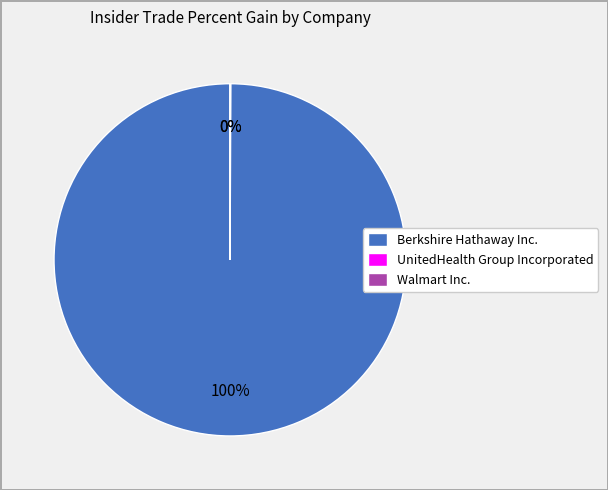

Which slice is the largest?

Berkshire Hathaway Inc.